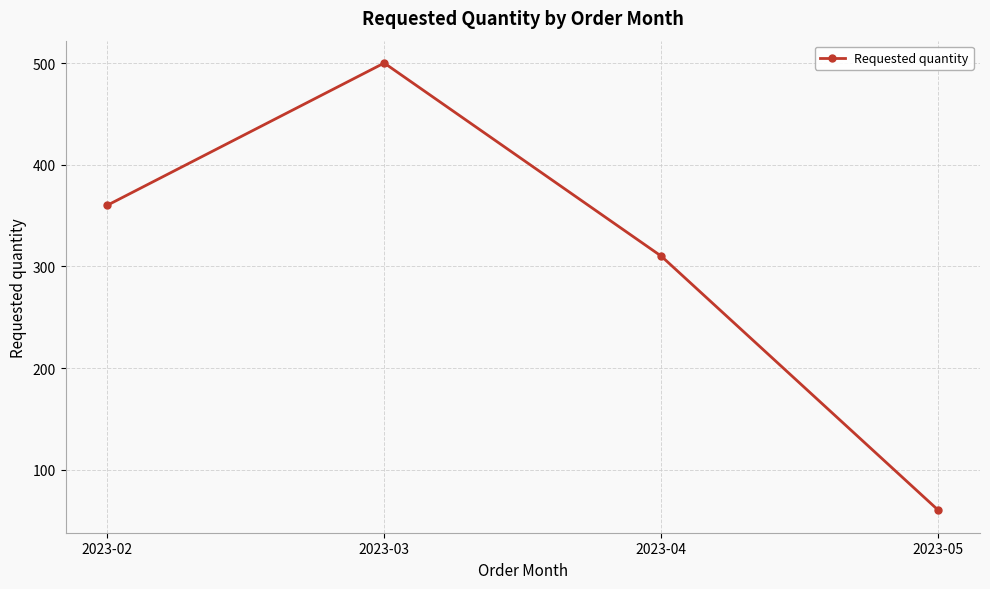

Between 2023-02 and 2023-04, which is larger?

2023-02